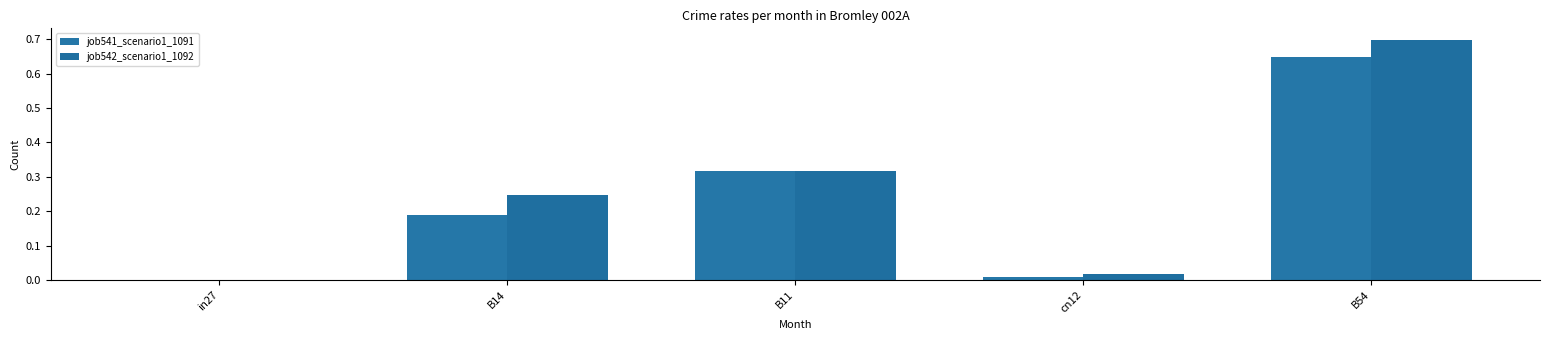

What is the difference between the maximum and minimum values in the job542_scenario1_1092 series?

0.7